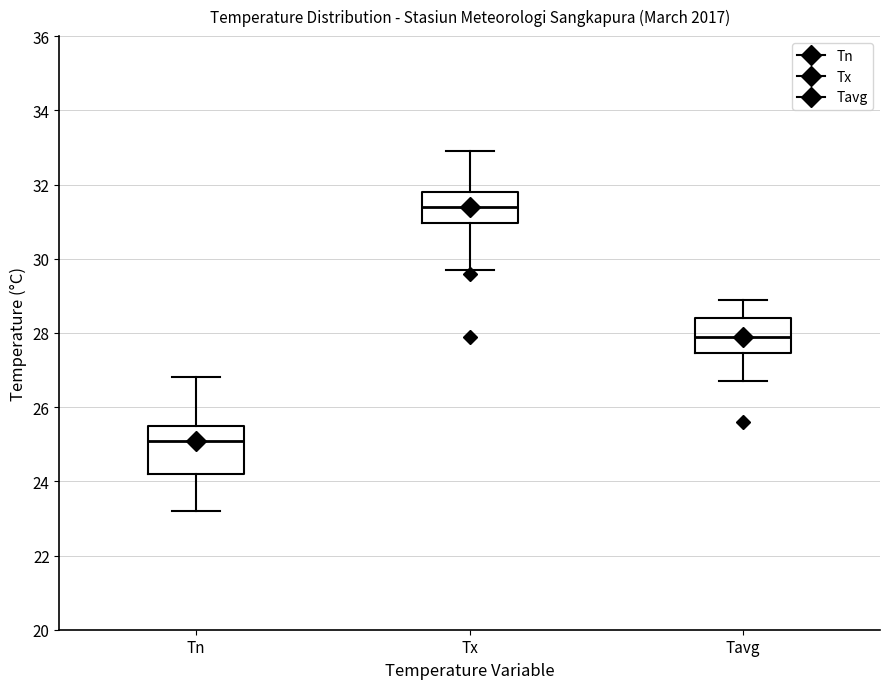

Comparing the boxes themselves (not the whiskers), which one is the tallest?

Tn